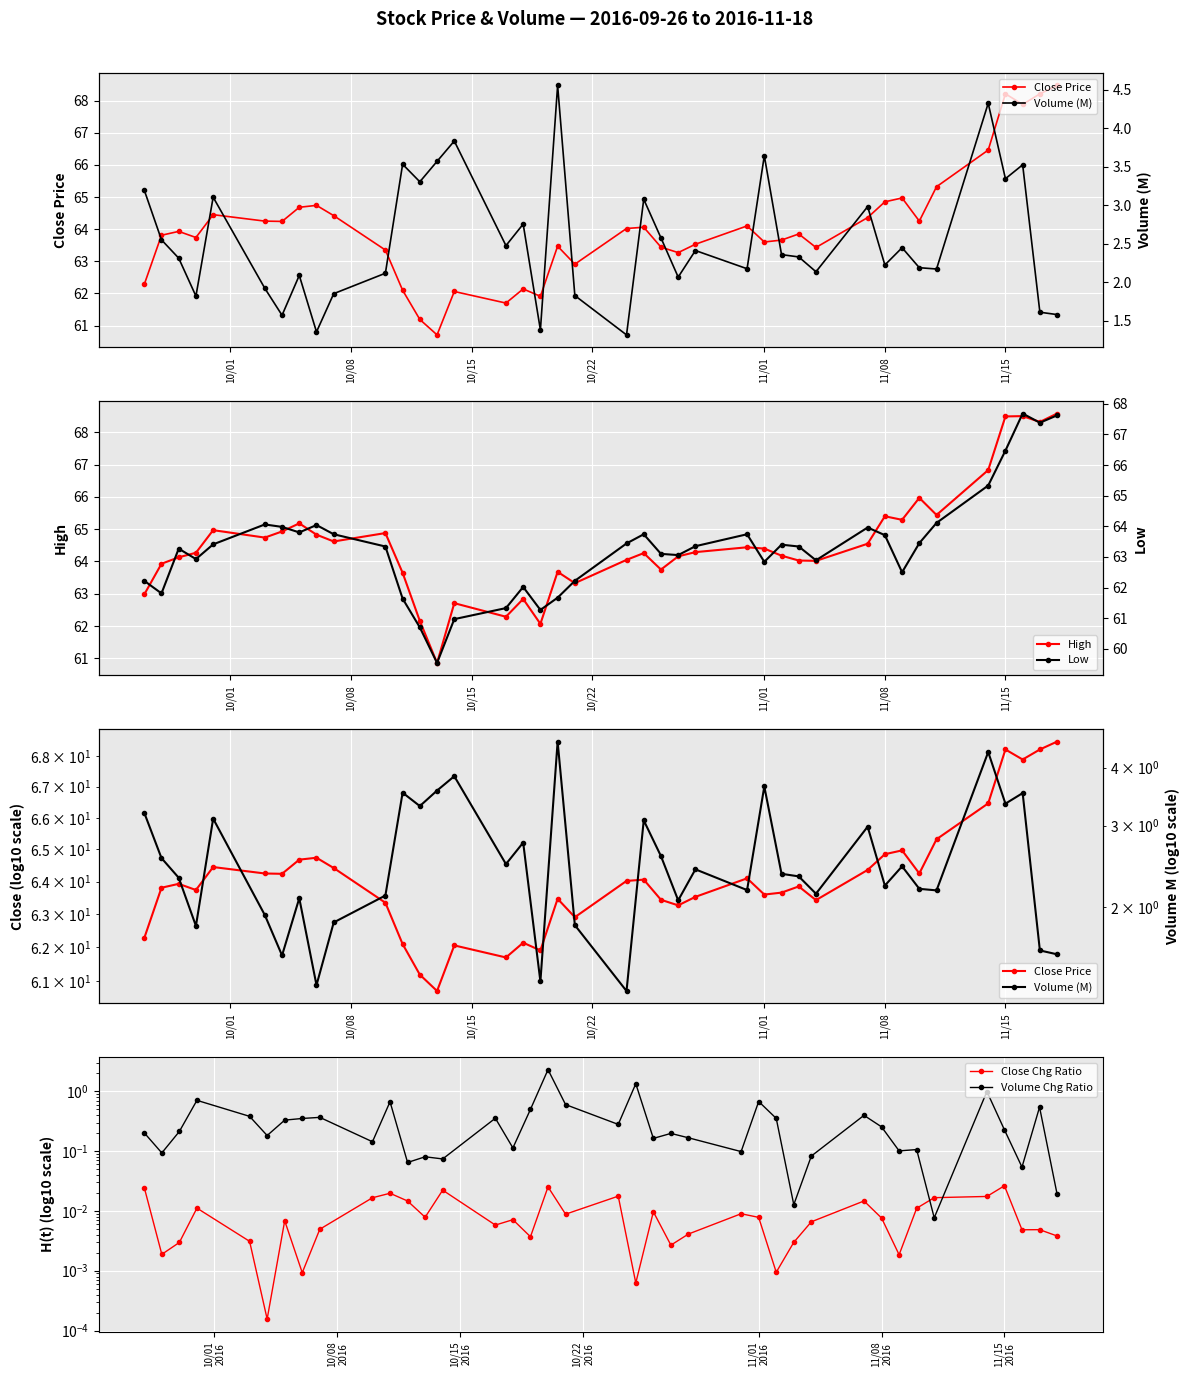

What is the highest value of the High series?

68.6